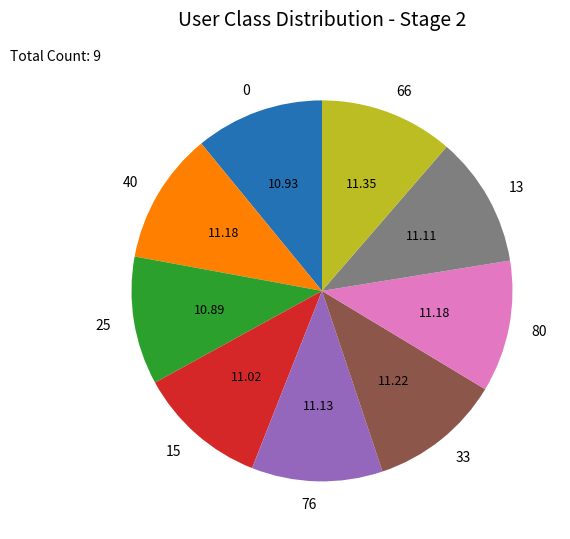

Does 25 represent more than half of the total?

No